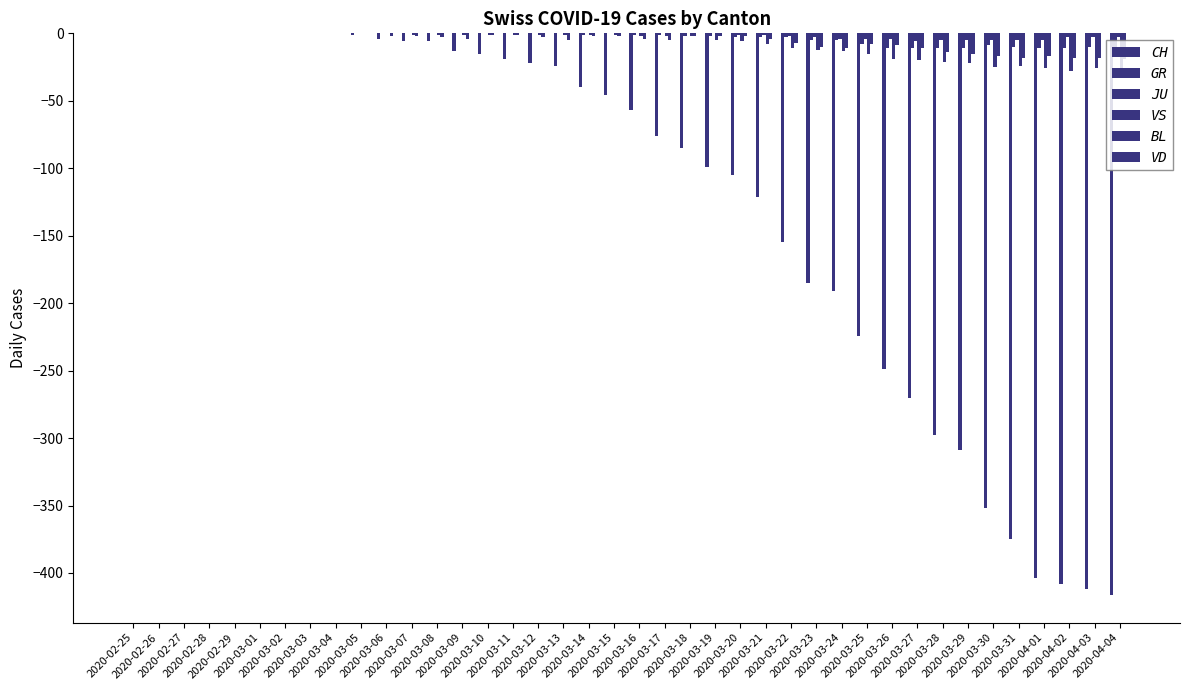

Count the number of categories in the chart.

40